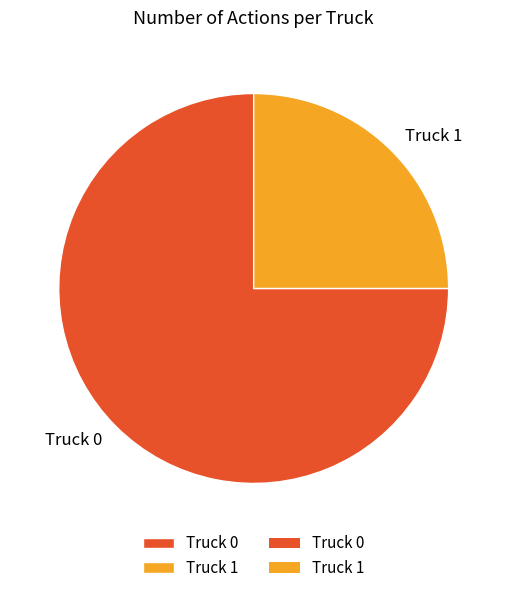

Between Truck 0 and Truck 1, which is larger?

Truck 0